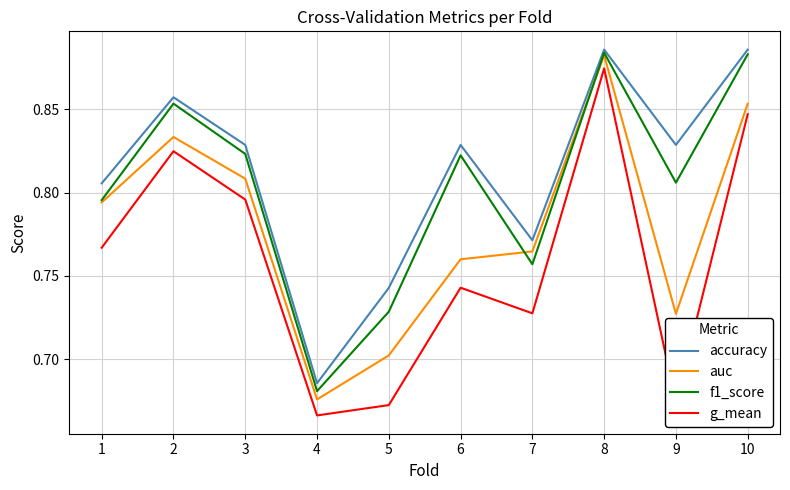

Where is f1_score nearest to the value 0?

4